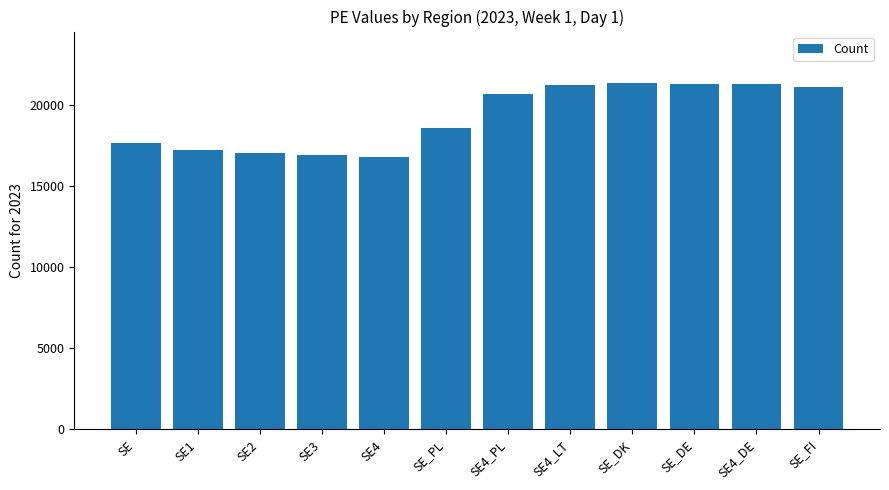

What is the approximate value at SE_DE, to the nearest 10?

21310